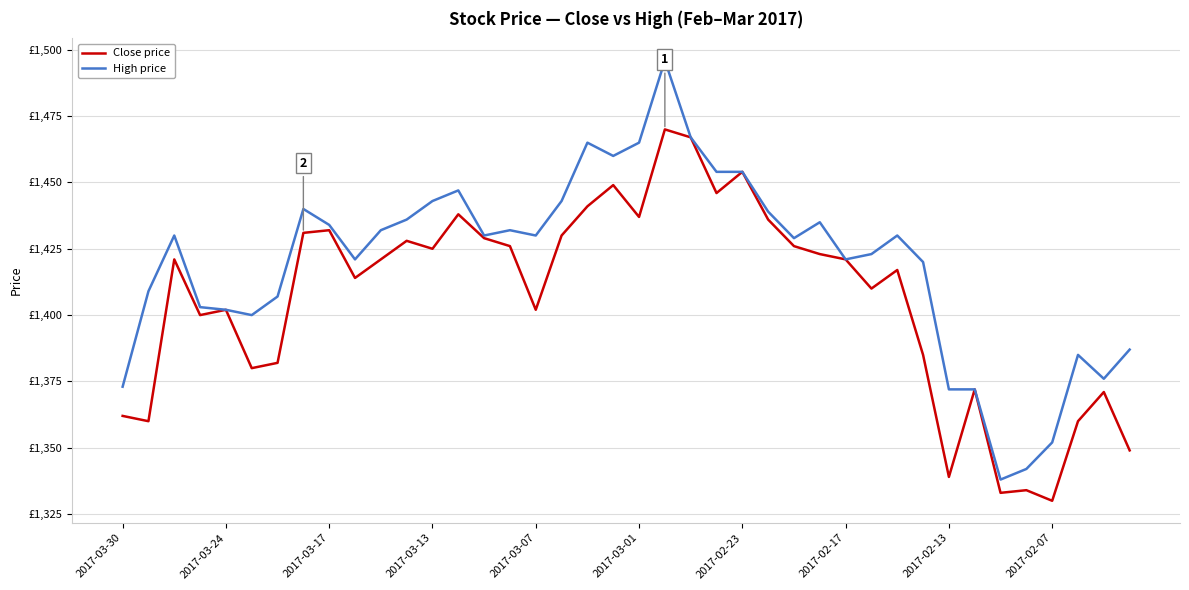

What are all the series names shown in the legend?

Close price, High price